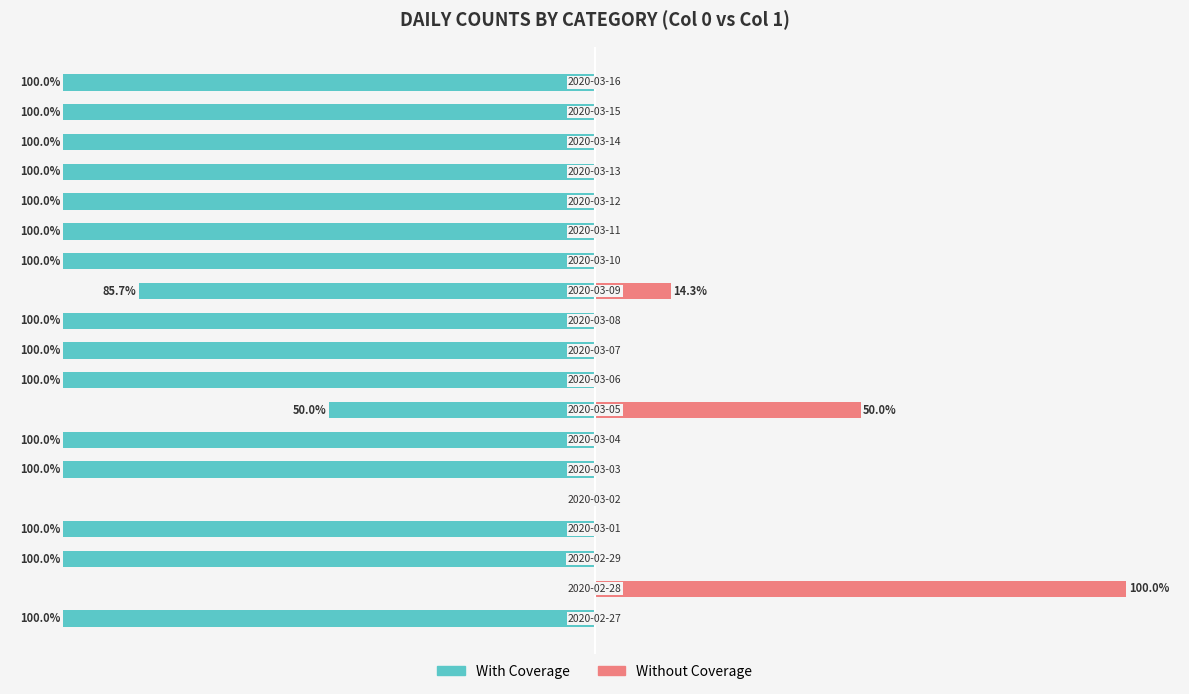

What is the greatest value displayed?

100.0